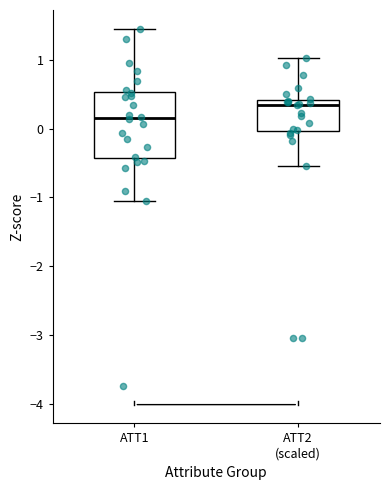

Which box is the tallest, from its lower edge to its upper edge?

ATT1